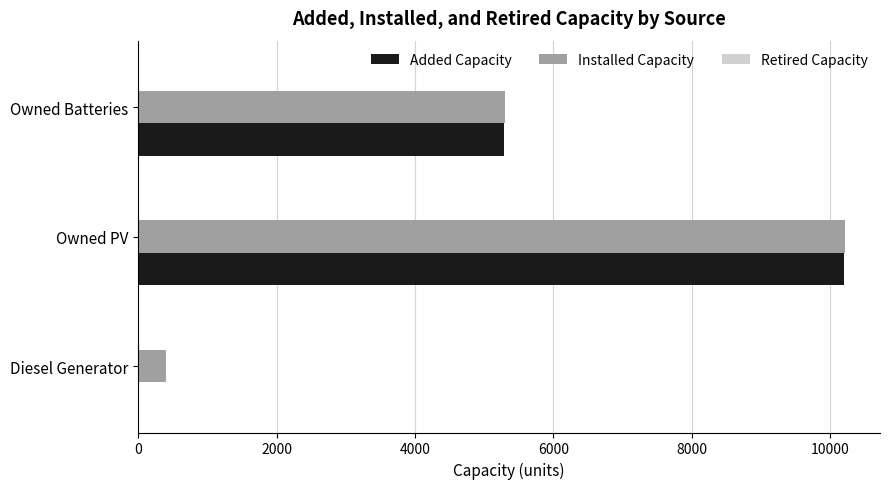

What is the greatest value displayed?

10206